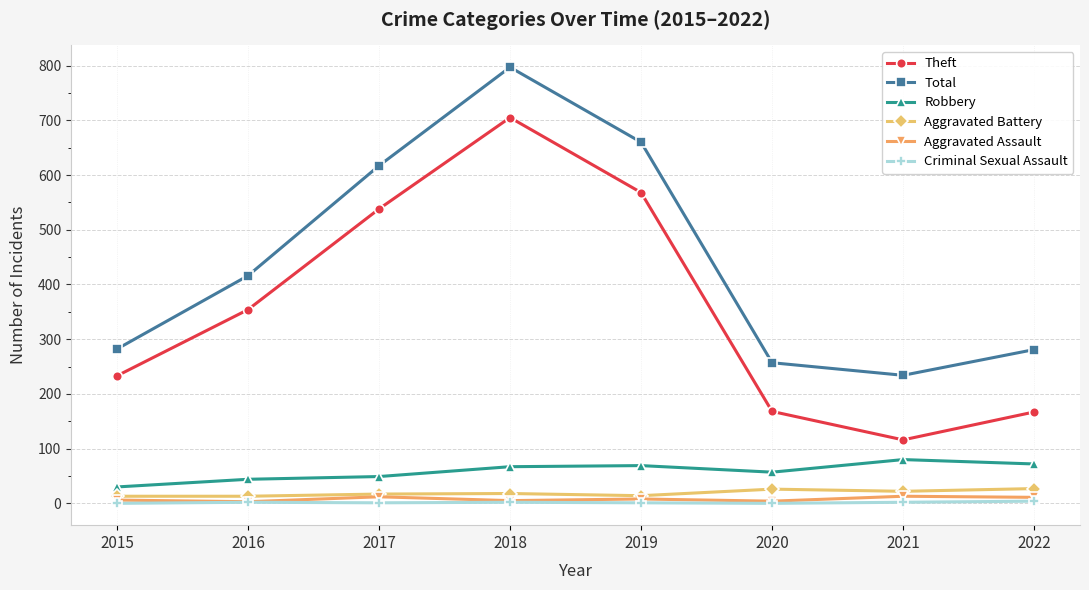

At which category does the chart reach its peak across all series?

2018